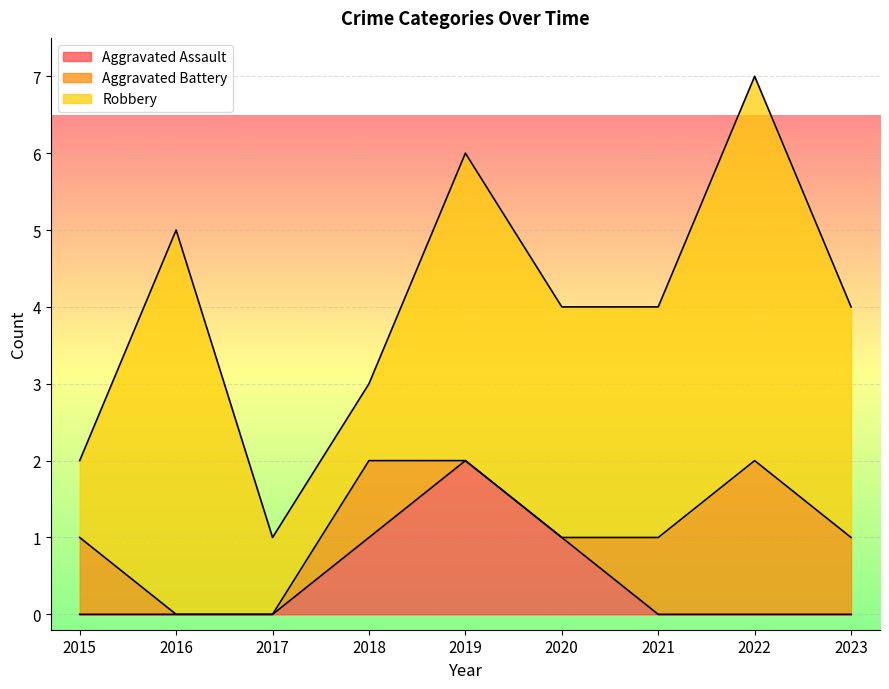

Reading right to left, extract all data points from this chart.

Aggravated Assault: 0	0	0	1	2	1	0	0	0
Aggravated Battery: 1	2	1	0	0	1	0	0	1
Robbery: 3	5	3	3	4	1	1	5	1